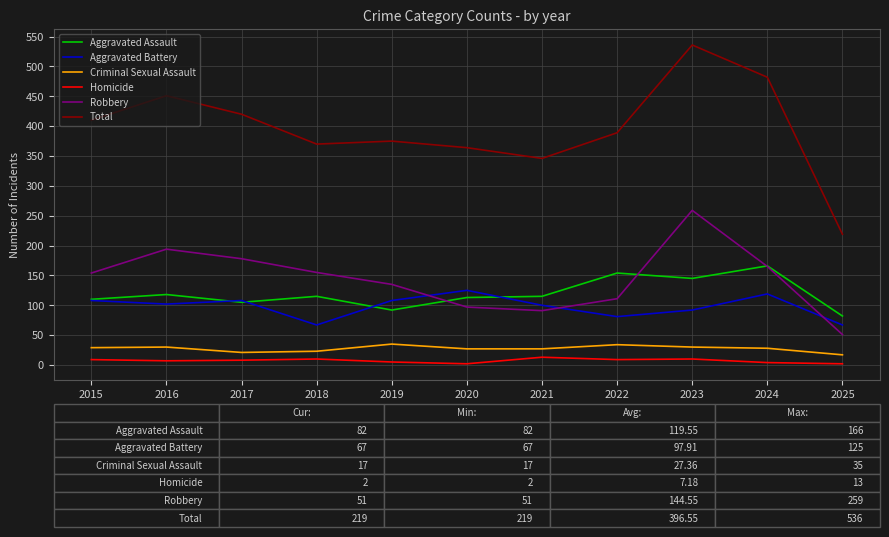

True or false: Aggravated Assault and Criminal Sexual Assault intersect in this chart.

False